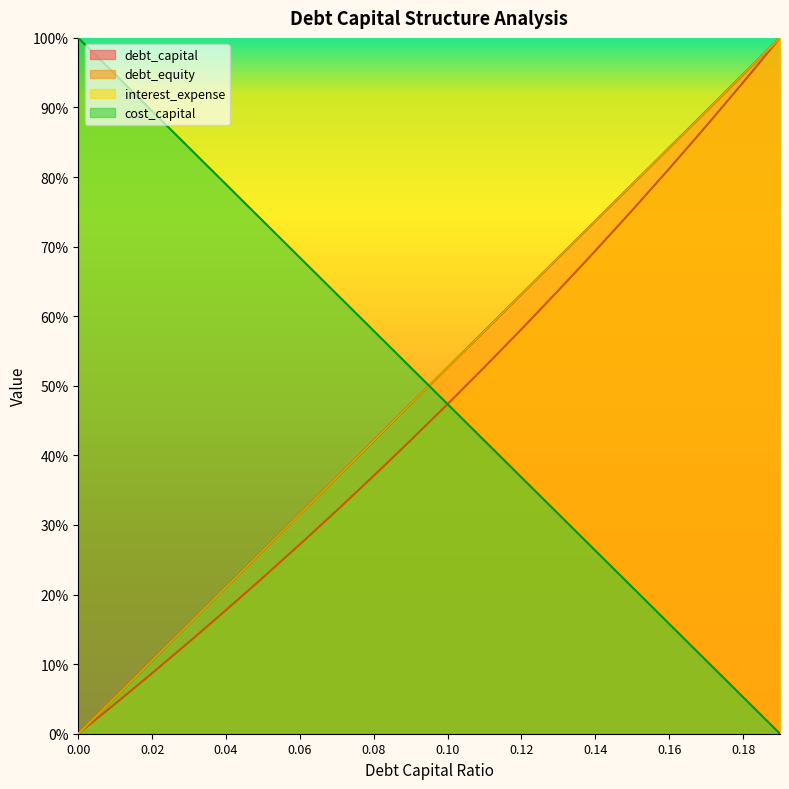

The cost_capital series shows 0.1 at 0.12. True or false?

False